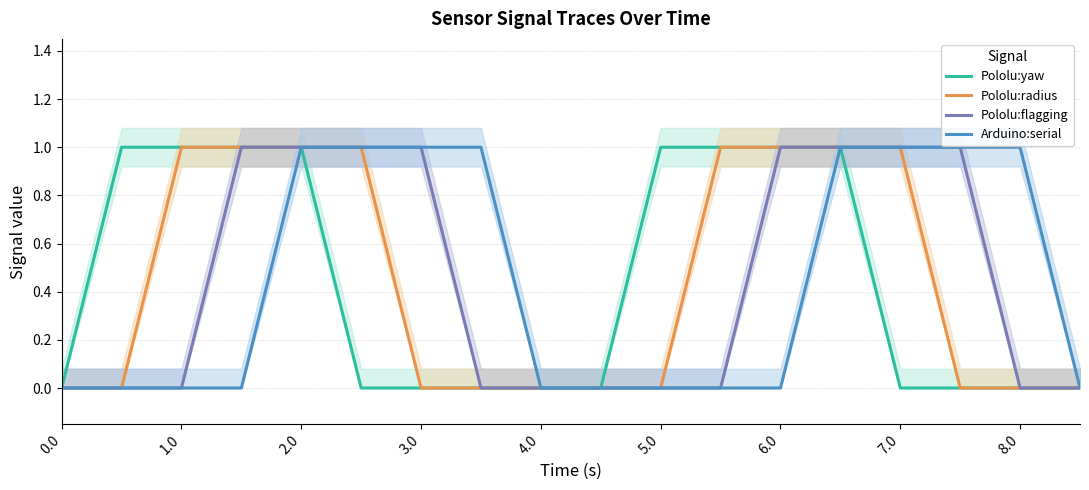

True or false: Pololu:radius and Pololu:yaw intersect in this chart.

False